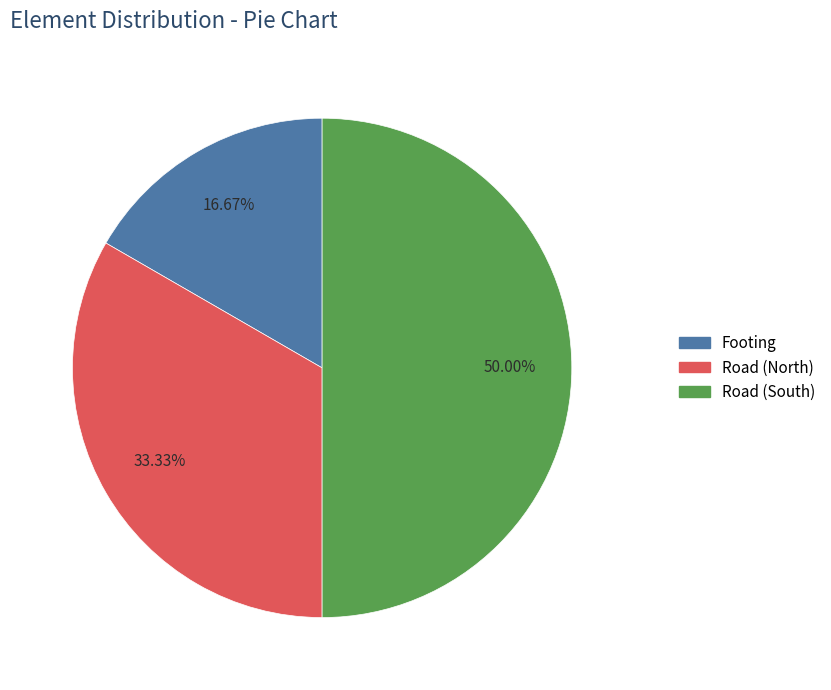

To the nearest percent, what portion does Footing represent?

17%